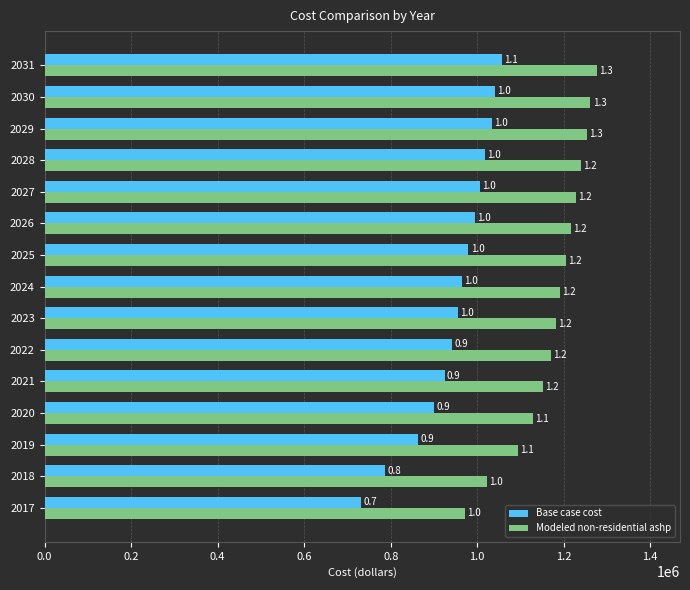

Which series has the largest total across all categories?

Modeled non-residential ashp